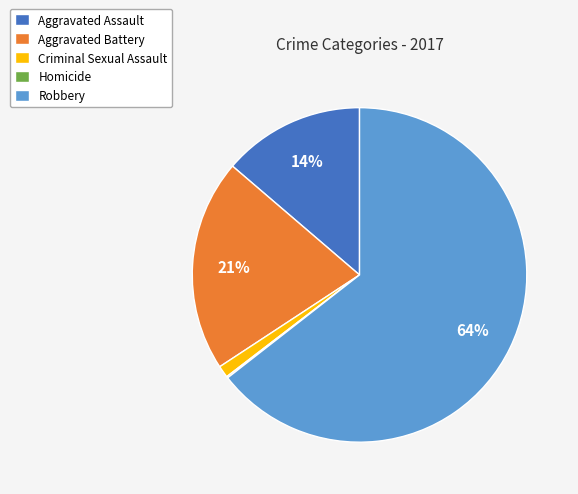

The Robbery slice represents 75% of the pie. True or false?

False